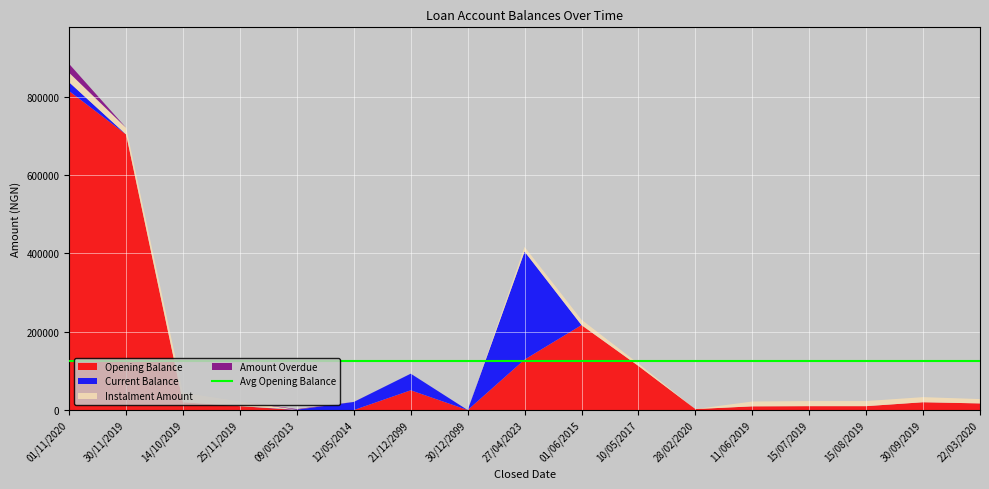

Reading left to right, transcribe all the data shown in this chart.

Opening Balance: 814700	704000	20000	10000	0	0	50479	0	129000	217000	112600	2500	9500	10000	10000	20000	17000
Current Balance: 22441	0	0	0	938	20695	42458	0	275770	0	0	0	0	0	0	0	0
Instalment Amount: 24368	17036	24000	12000	0	0	0	0	11988	13722	6063	0	12350	13000	13000	13000	11050
Amount Overdue: 22441	0	0	0	1478	122	0	0	0	0	0	0	0	0	0	0	0